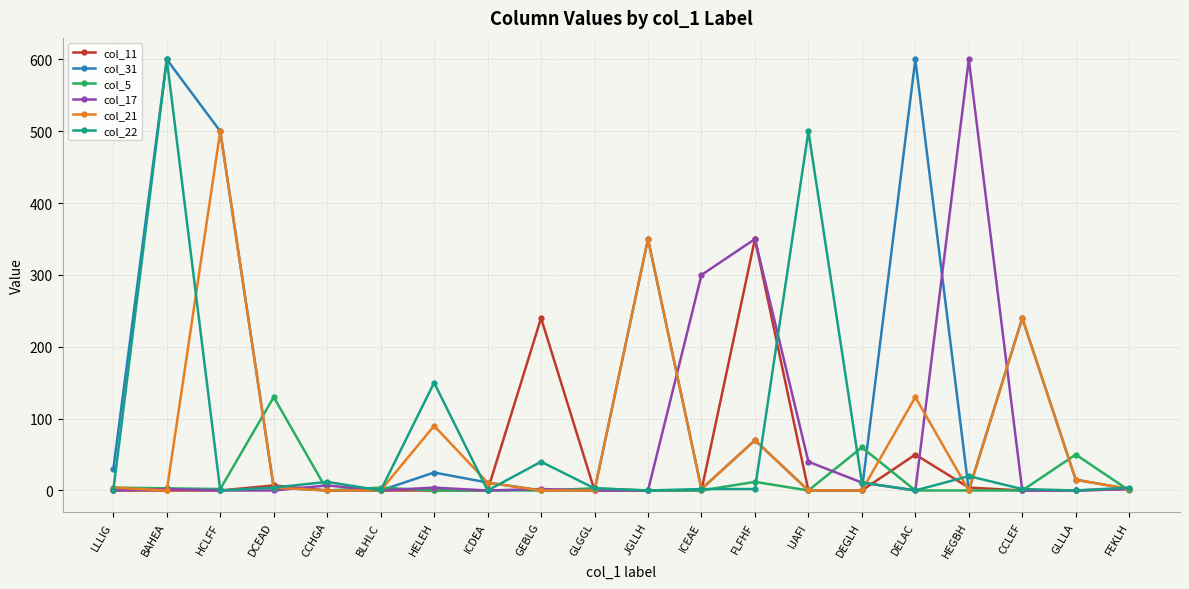

Is it true that col_11 equals 96 at FLFHF?

False